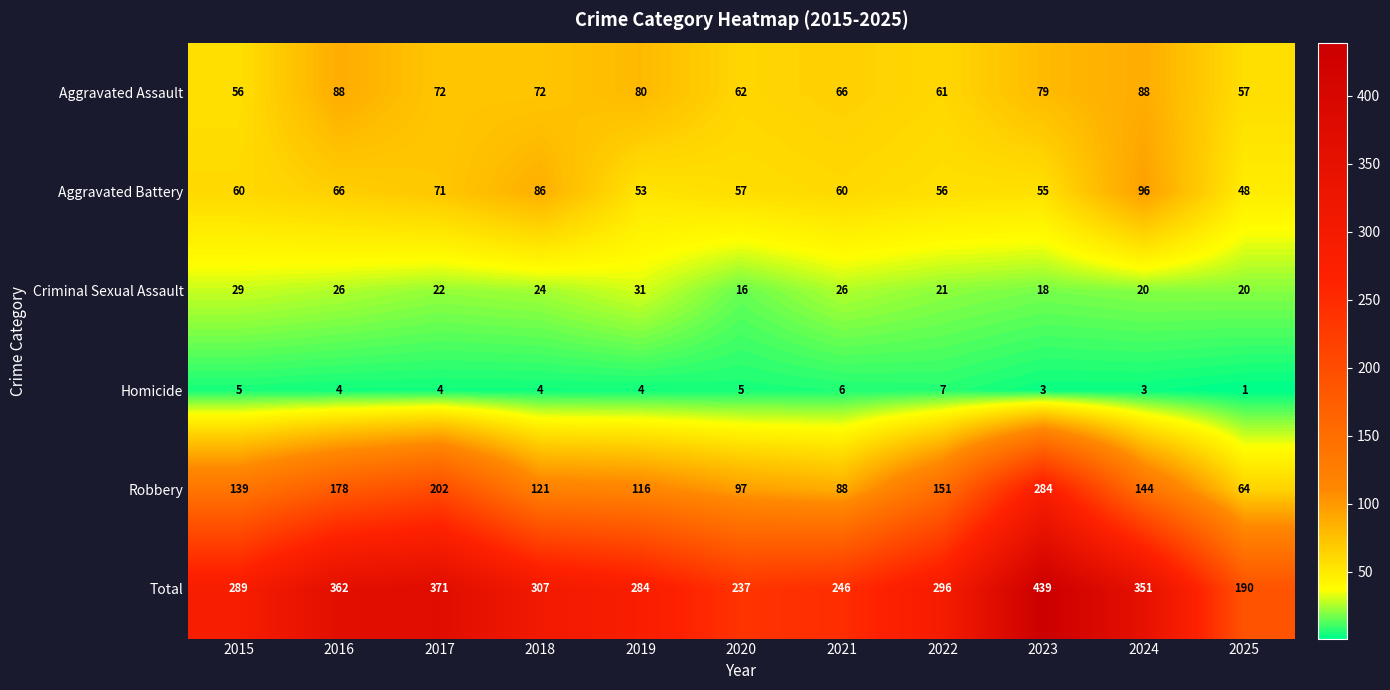

Which series has the widest spread of values?

Total